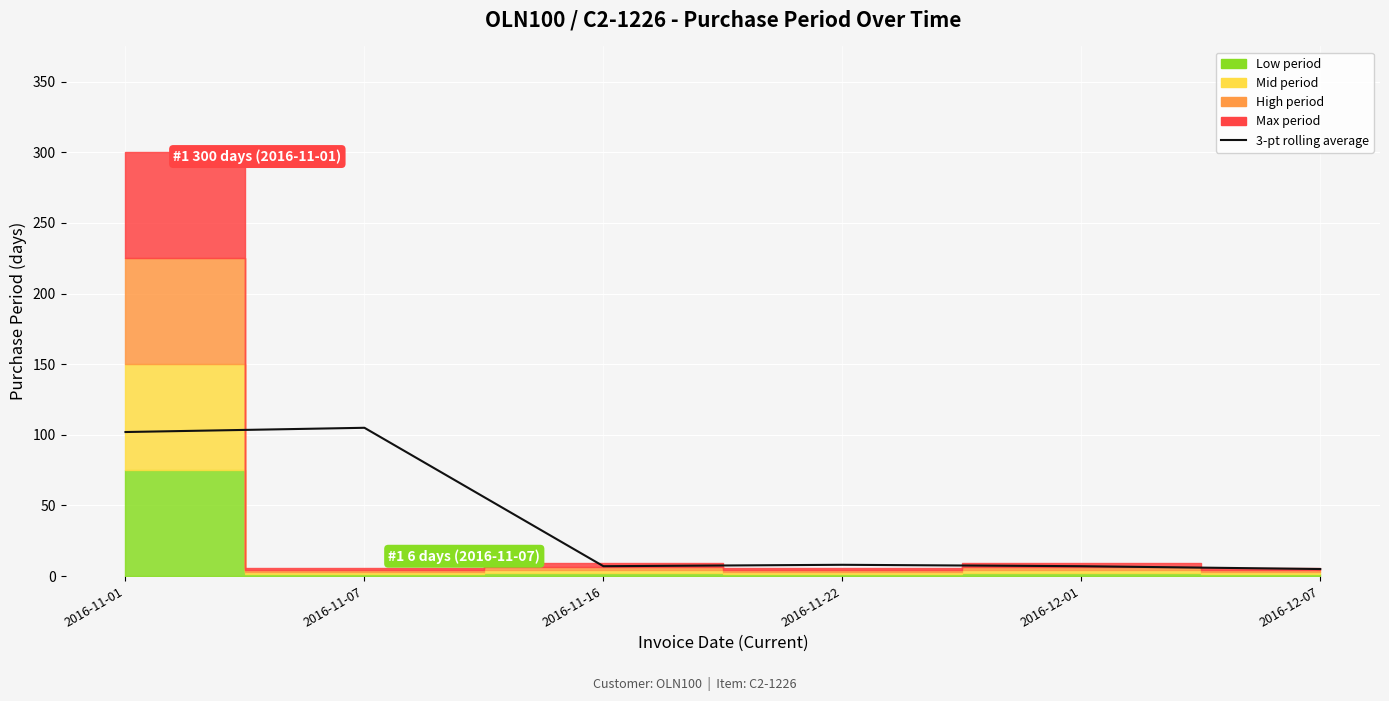

Where does the data first go above 8?

2016-11-01